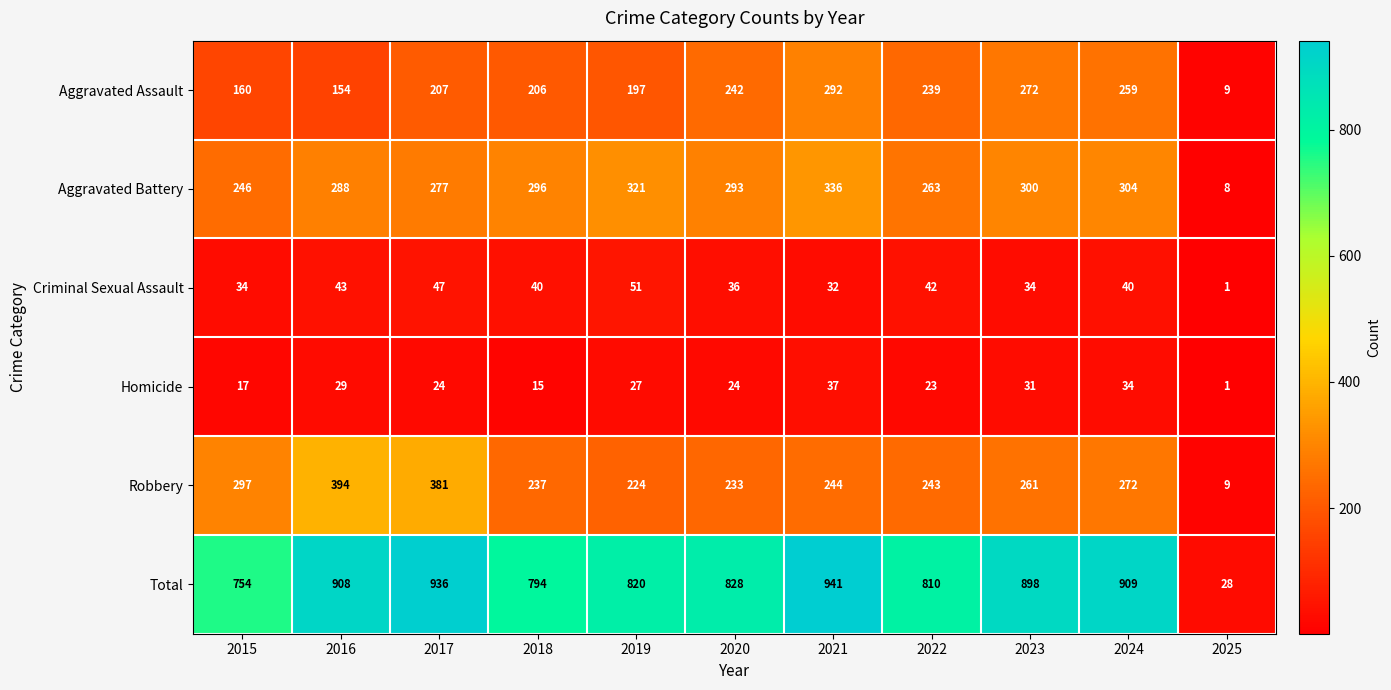

Which label corresponds to the largest value in the chart?

2021